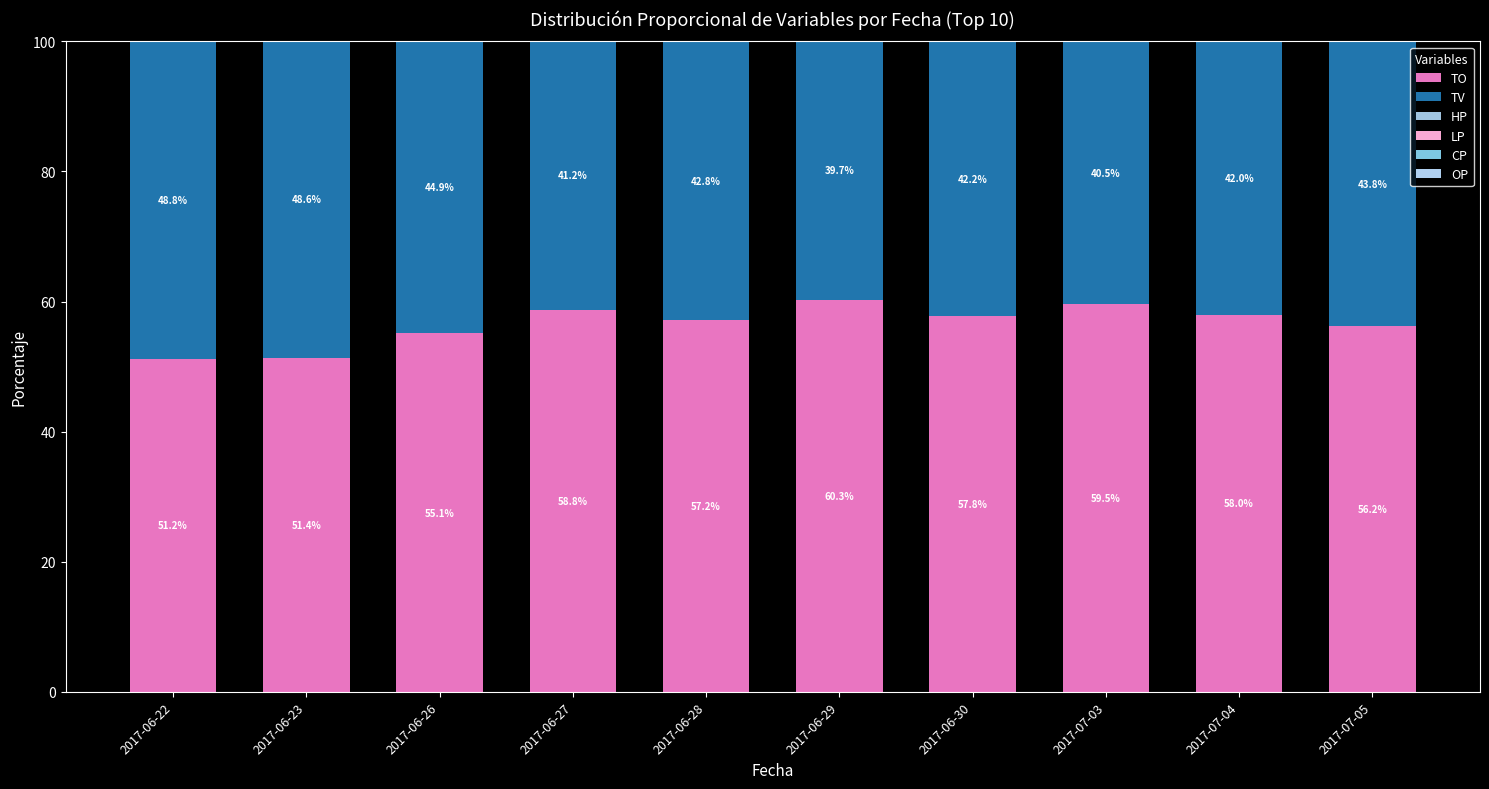

Count the number of categories in the chart.

10